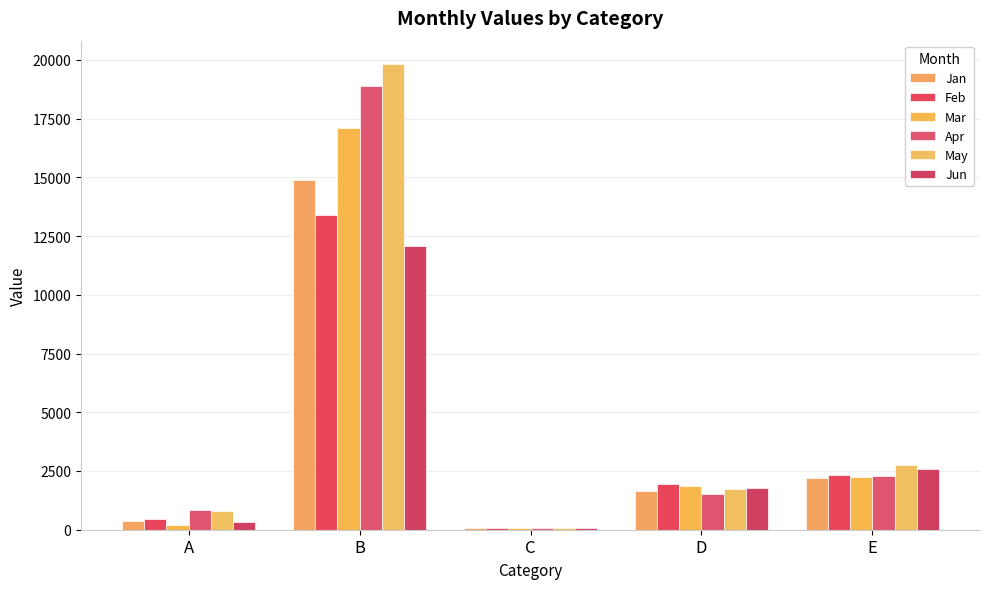

What is the maximum value shown in the chart?

19828